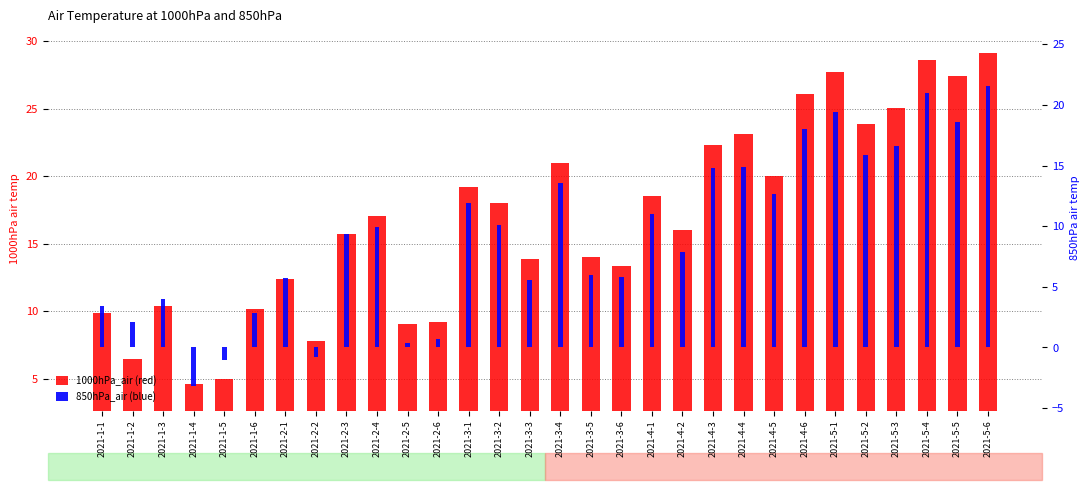

Reading right to left, extract all data points from this chart.

1000hPa_air: 2021-5-6=29.2	2021-5-5=27.4	2021-5-4=28.6	2021-5-3=25.0	2021-5-2=23.9	2021-5-1=27.7	2021-4-6=26.1	2021-4-5=20.0	2021-4-4=23.2	2021-4-3=22.3	2021-4-2=16.0	2021-4-1=18.6	2021-3-6=13.4	2021-3-5=14.0	2021-3-4=21.0	2021-3-3=13.9	2021-3-2=18.0	2021-3-1=19.2	2021-2-6=9.2	2021-2-5=9.1	2021-2-4=17.0	2021-2-3=15.7	2021-2-2=7.8	2021-2-1=12.4	2021-1-6=10.1	2021-1-5=5.0	2021-1-4=4.7	2021-1-3=10.4	2021-1-2=6.4	2021-1-1=9.9
850hPa_air: 2021-5-6=21.6	2021-5-5=18.6	2021-5-4=21.0	2021-5-3=16.6	2021-5-2=15.9	2021-5-1=19.4	2021-4-6=18.0	2021-4-5=12.7	2021-4-4=14.9	2021-4-3=14.8	2021-4-2=7.9	2021-4-1=11.0	2021-3-6=5.8	2021-3-5=5.9	2021-3-4=13.6	2021-3-3=5.6	2021-3-2=10.1	2021-3-1=11.9	2021-2-6=0.7	2021-2-5=0.4	2021-2-4=9.9	2021-2-3=9.4	2021-2-2=-0.8	2021-2-1=5.7	2021-1-6=2.8	2021-1-5=-1.0	2021-1-4=-3.2	2021-1-3=4.0	2021-1-2=2.1	2021-1-1=3.4